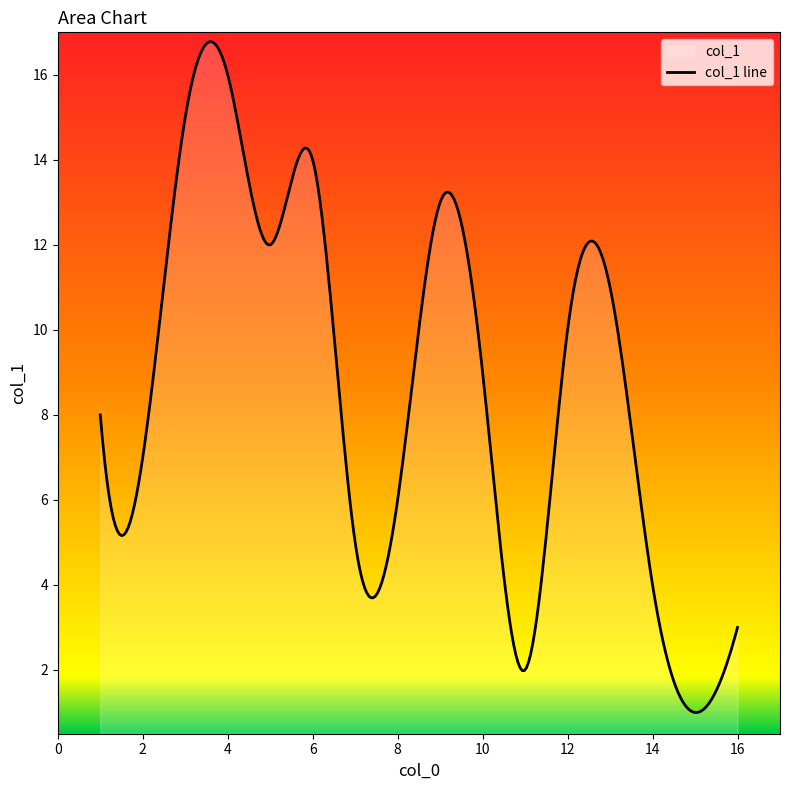

Is it true that the value at 7 is 5?

True